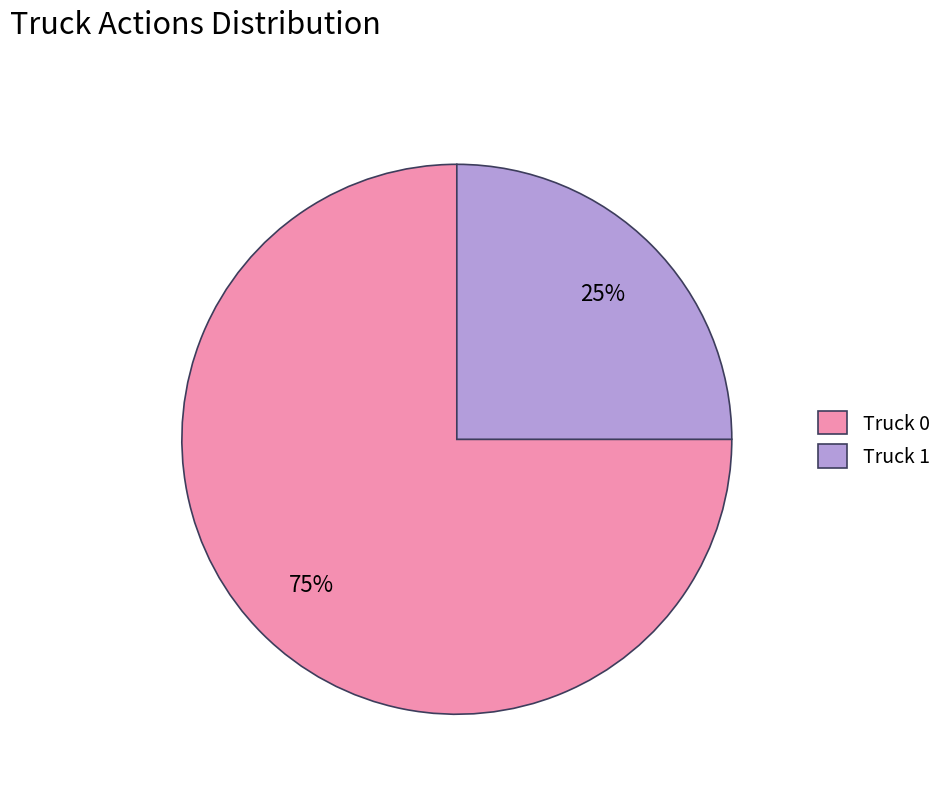

What is the ratio of the value at Truck 0 to the value at Truck 1?

3.0